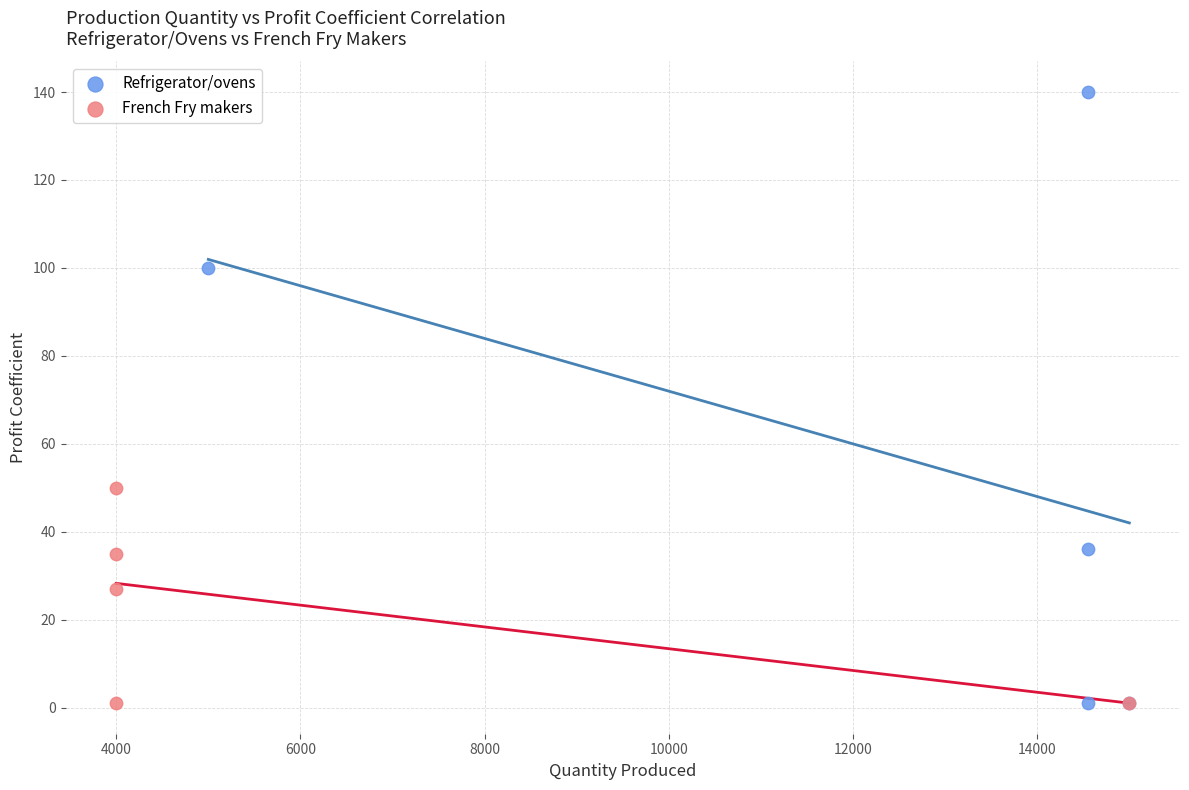

Which series has the largest Y range (max minus min)?

Refrigerator/ovens